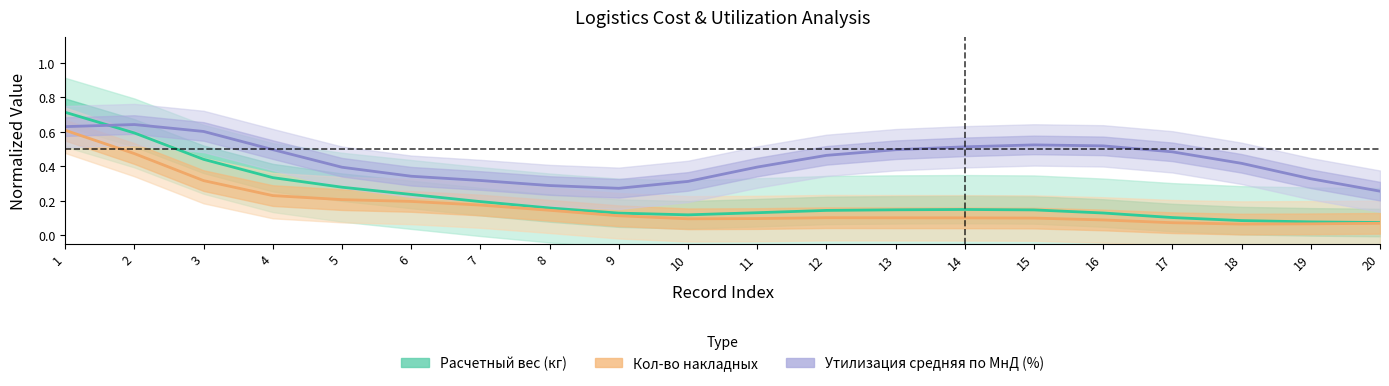

How many intersections are there between Утилизация средняя по МнД (%) and Расчетный вес (кг)?

1